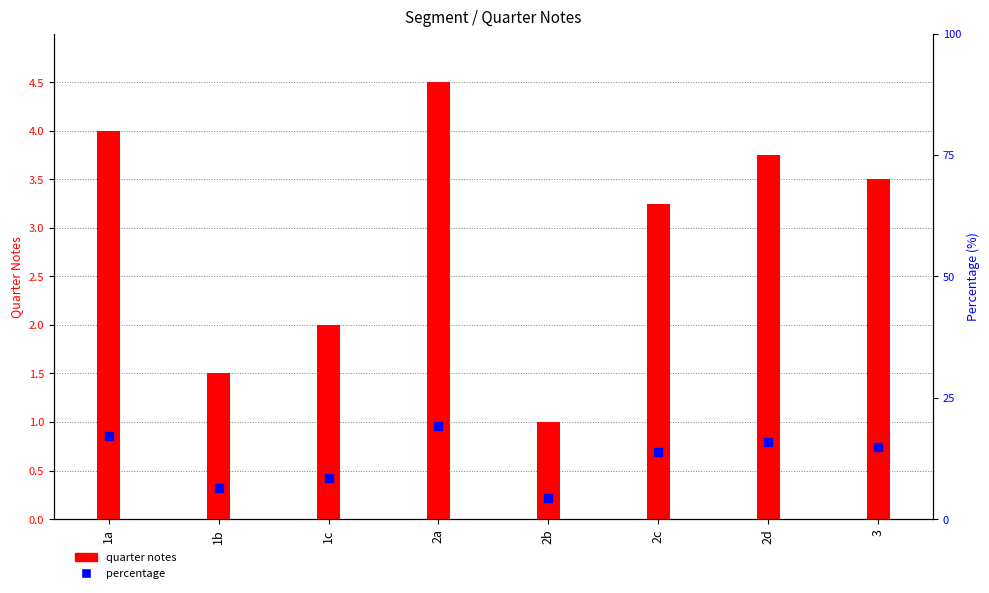

At how many categories does at least one series exceed 10?

5